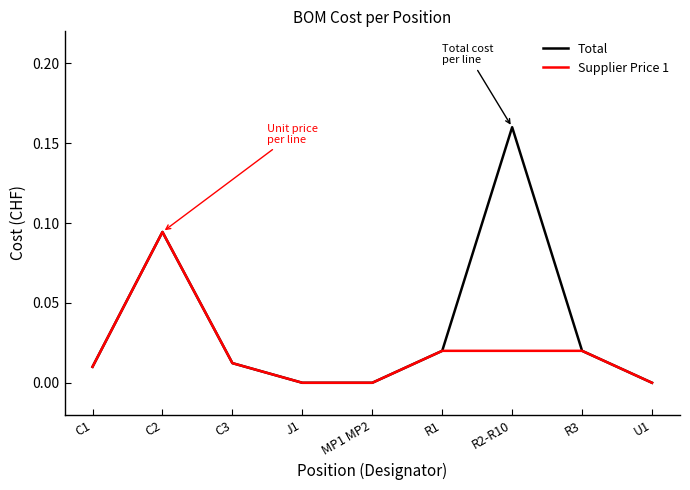

Is it true that Supplier Price 1 equals 0.1 at MP1 MP2?

False